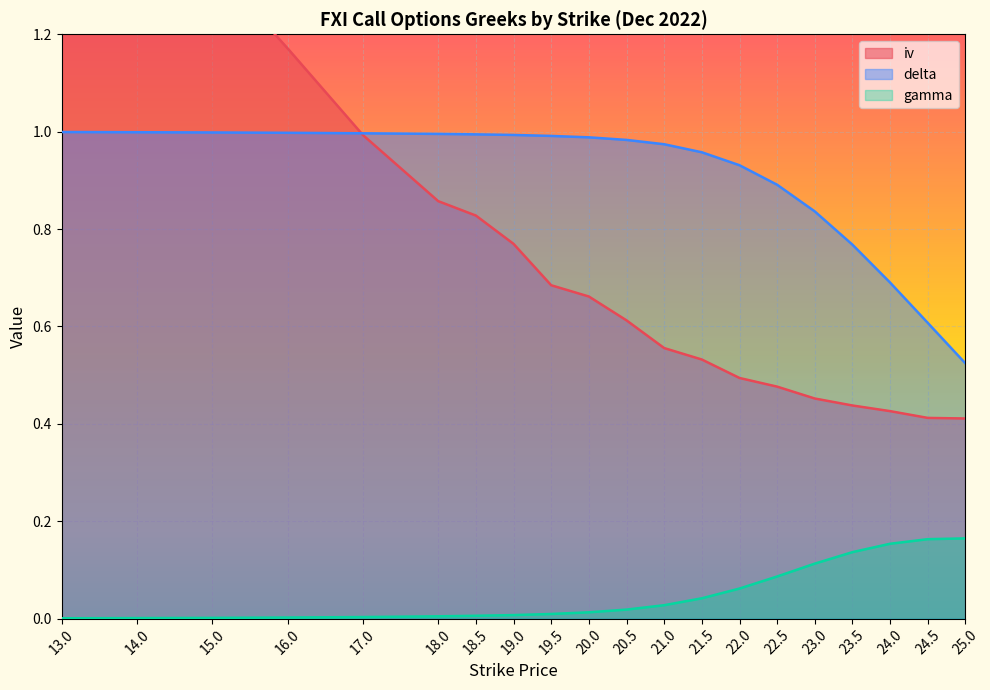

True or false: delta has a value of 1.7 at 20.0.

False